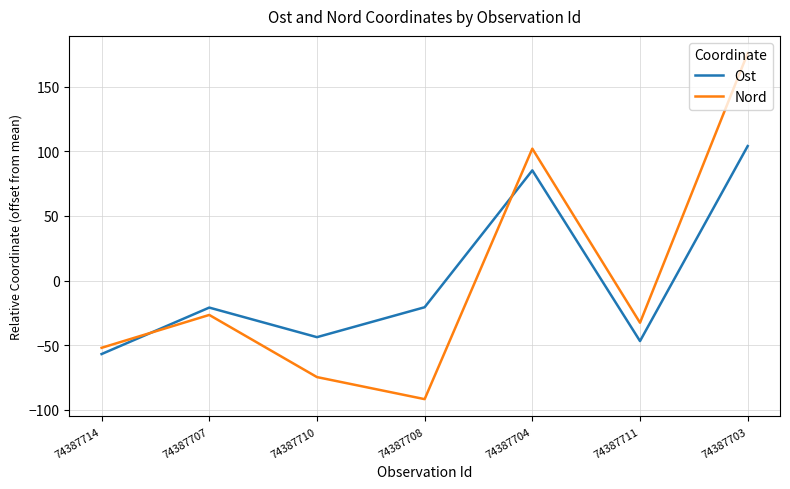

Which series changed the most between 74387708 and 74387704?

Nord